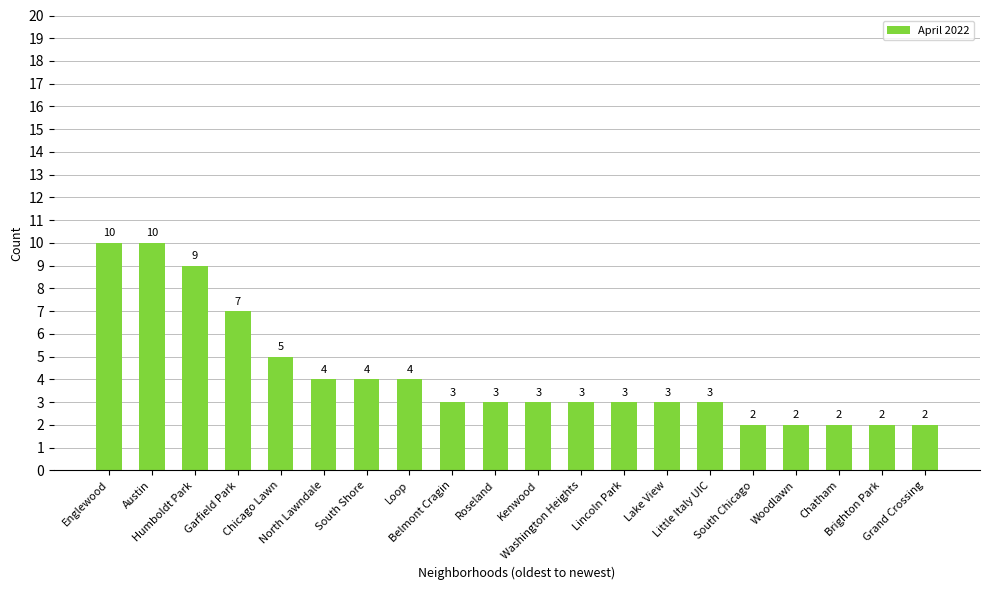

What is the ratio of the value at Grand Crossing to the value at North Lawndale?

0.5